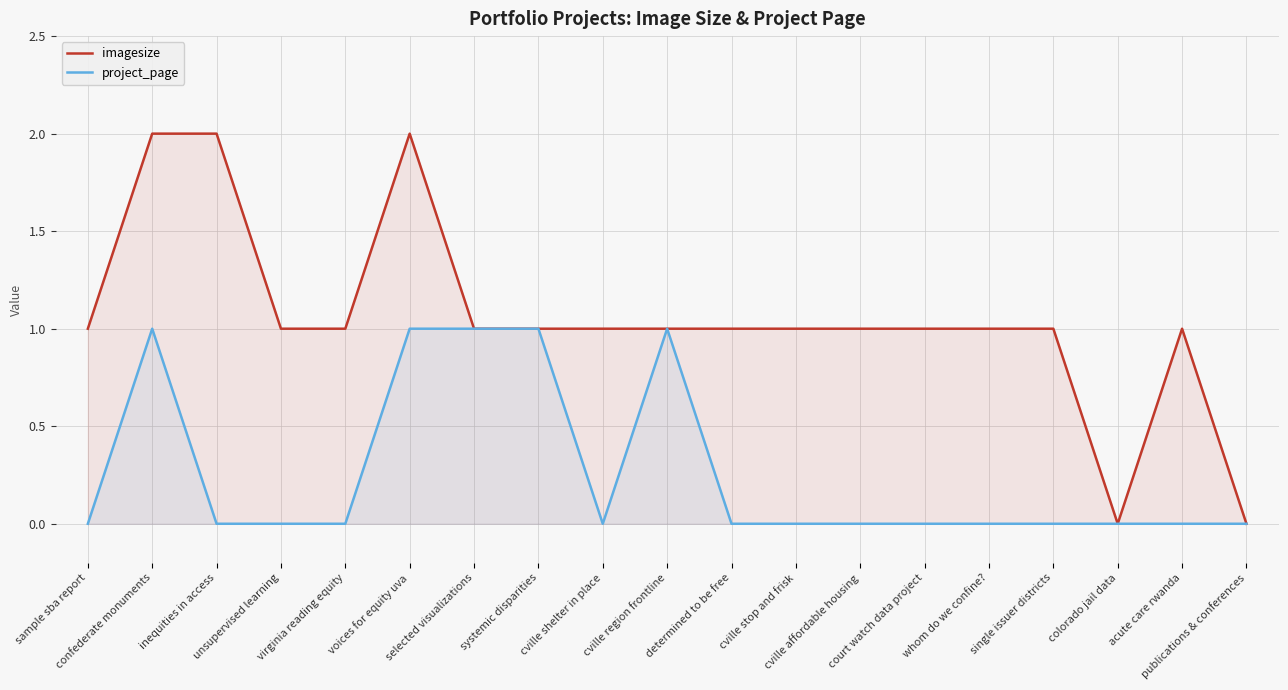

What is the approximate value of project_page at cville region frontline?

1